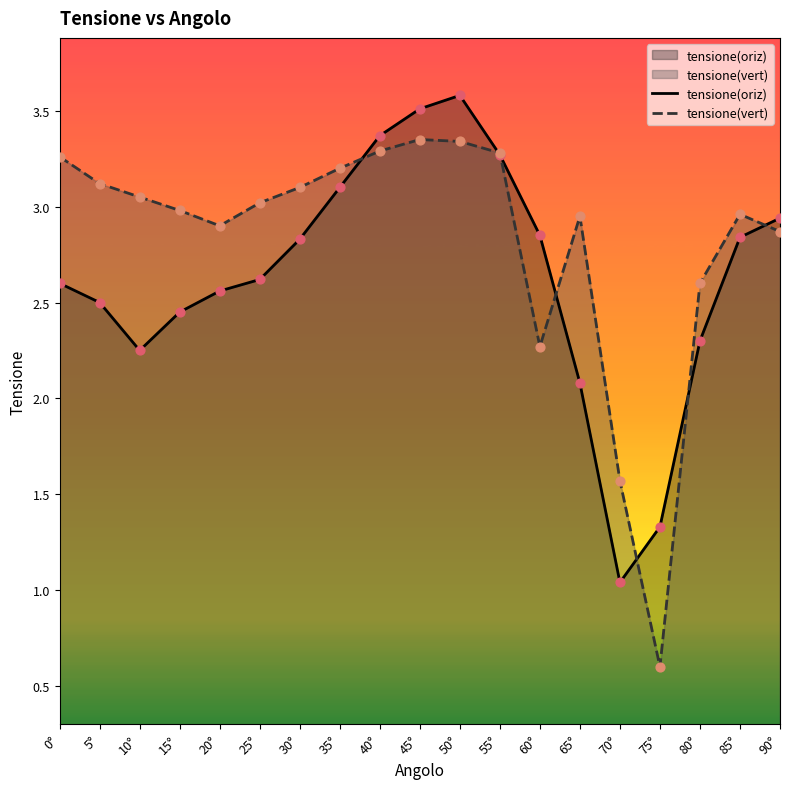

At how many categories does at least one series exceed 2?

17